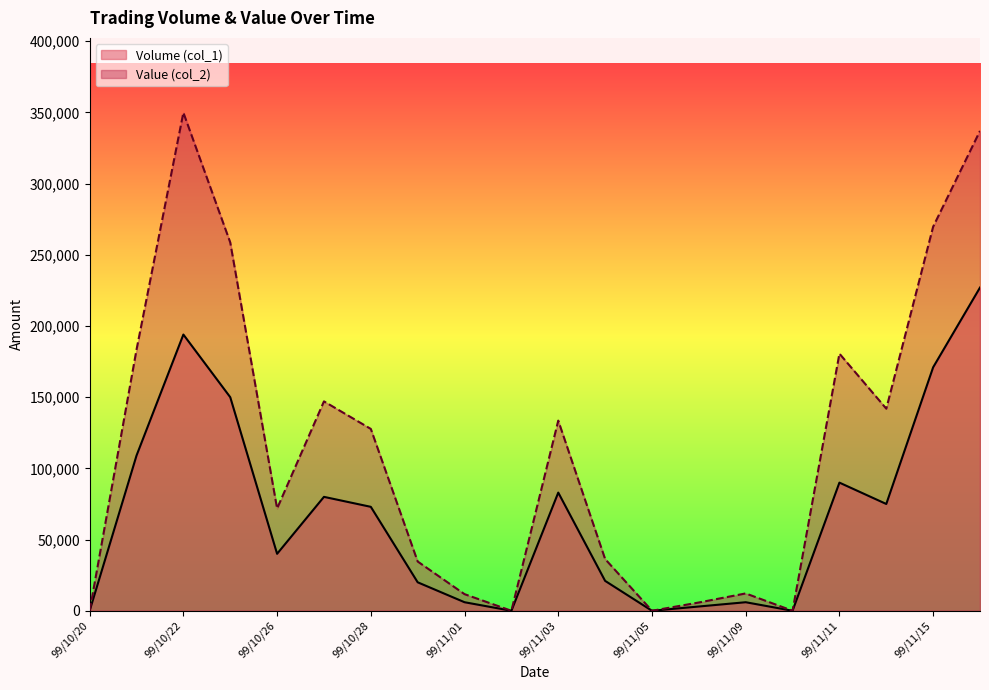

True or false: Value (col_2) has a value of 200995 at 99/10/28.

False